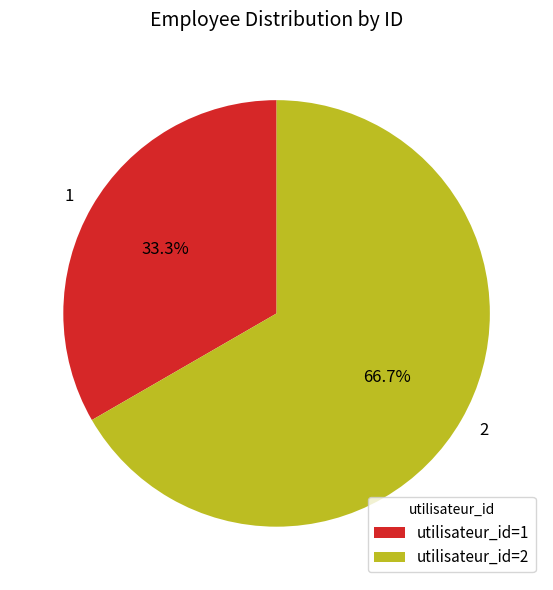

True or false: 1 accounts for 33% of the total.

True